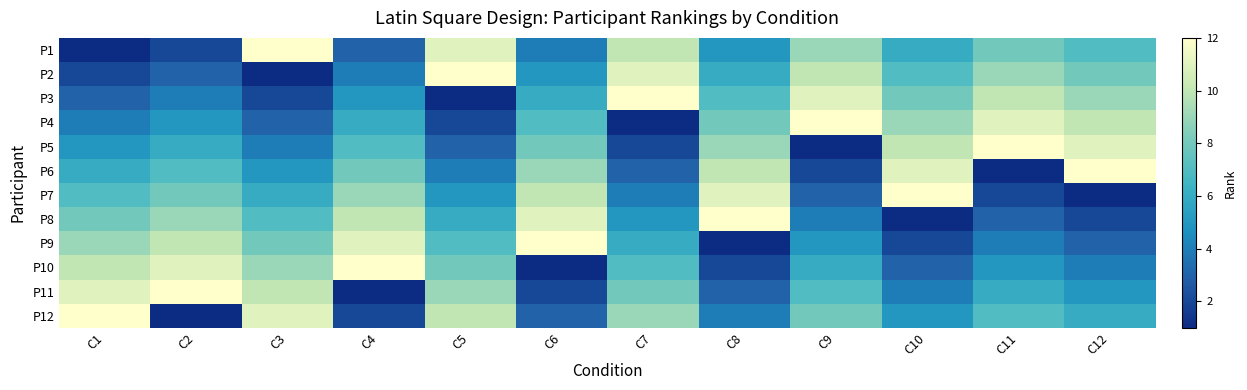

Reading right to left, transcribe all the data shown in this chart.

P1: C12=7	C11=8	C10=6	C9=9	C8=5	C7=10	C6=4	C5=11	C4=3	C3=12	C2=2	C1=1
P2: C12=8	C11=9	C10=7	C9=10	C8=6	C7=11	C6=5	C5=12	C4=4	C3=1	C2=3	C1=2
P3: C12=9	C11=10	C10=8	C9=11	C8=7	C7=12	C6=6	C5=1	C4=5	C3=2	C2=4	C1=3
P4: C12=10	C11=11	C10=9	C9=12	C8=8	C7=1	C6=7	C5=2	C4=6	C3=3	C2=5	C1=4
P5: C12=11	C11=12	C10=10	C9=1	C8=9	C7=2	C6=8	C5=3	C4=7	C3=4	C2=6	C1=5
P6: C12=12	C11=1	C10=11	C9=2	C8=10	C7=3	C6=9	C5=4	C4=8	C3=5	C2=7	C1=6
P7: C12=1	C11=2	C10=12	C9=3	C8=11	C7=4	C6=10	C5=5	C4=9	C3=6	C2=8	C1=7
P8: C12=2	C11=3	C10=1	C9=4	C8=12	C7=5	C6=11	C5=6	C4=10	C3=7	C2=9	C1=8
P9: C12=3	C11=4	C10=2	C9=5	C8=1	C7=6	C6=12	C5=7	C4=11	C3=8	C2=10	C1=9
P10: C12=4	C11=5	C10=3	C9=6	C8=2	C7=7	C6=1	C5=8	C4=12	C3=9	C2=11	C1=10
P11: C12=5	C11=6	C10=4	C9=7	C8=3	C7=8	C6=2	C5=9	C4=1	C3=10	C2=12	C1=11
P12: C12=6	C11=7	C10=5	C9=8	C8=4	C7=9	C6=3	C5=10	C4=2	C3=11	C2=1	C1=12